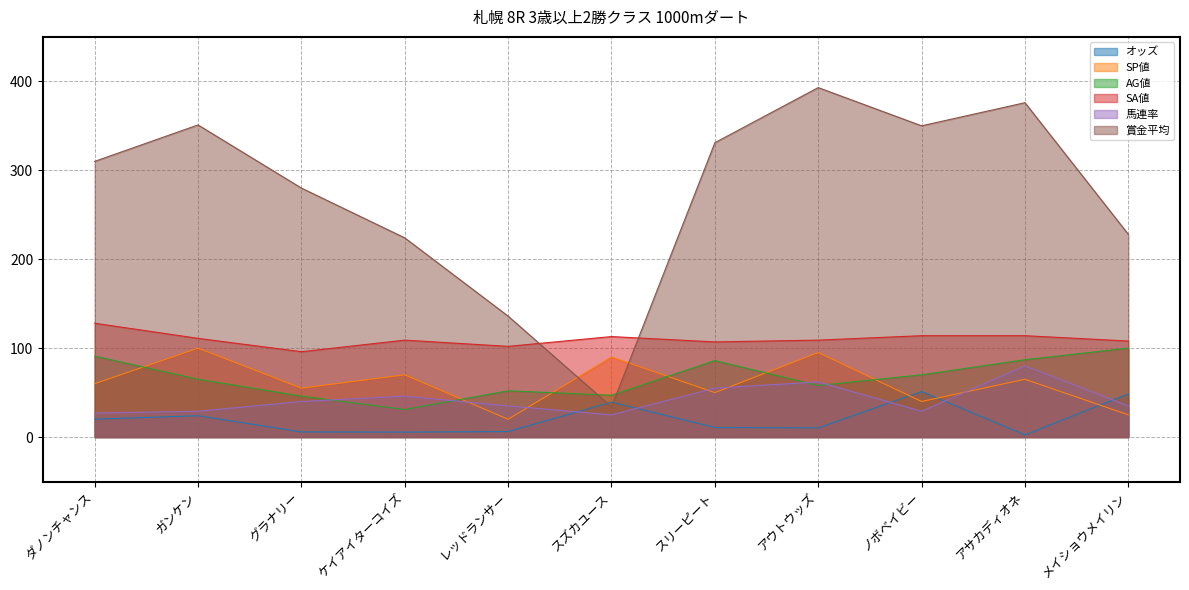

How many data points in 馬連率 are less than 35?

4